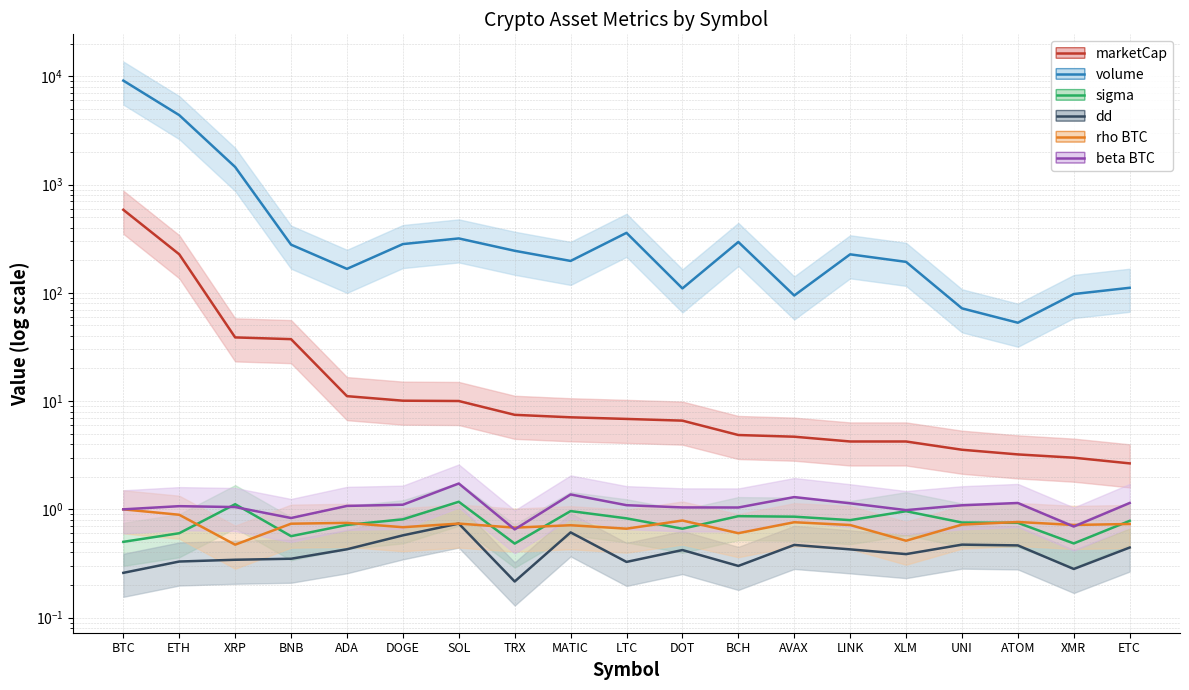

Reading right to left, list all the values displayed in this chart.

marketCap: 2.7	3.0	3.2	3.6	4.2	4.2	4.7	4.9	6.6	6.8	7.1	7.5	10.0	10.1	11.1	37.3	38.7	227.0	584.8
volume: 111.3	97.5	52.9	71.9	193.2	226.7	94.5	294.9	109.8	358.1	197.0	244.5	318.0	282.0	166.5	278.5	1453.9	4378.6	9128.5
sigma: 0.8	0.5	0.8	0.8	1.0	0.8	0.9	0.9	0.7	0.8	1.0	0.5	1.2	0.8	0.7	0.6	1.1	0.6	0.5
dd: 0.4	0.3	0.5	0.5	0.4	0.4	0.5	0.3	0.4	0.3	0.6	0.2	0.7	0.6	0.4	0.3	0.3	0.3	0.3
rho BTC: 0.7	0.7	0.8	0.7	0.5	0.7	0.8	0.6	0.8	0.7	0.7	0.7	0.7	0.7	0.8	0.7	0.5	0.9	1.0
beta BTC: 1.1	0.7	1.1	1.1	1.0	1.1	1.3	1.0	1.0	1.1	1.4	0.7	1.7	1.1	1.1	0.8	1.0	1.1	1.0